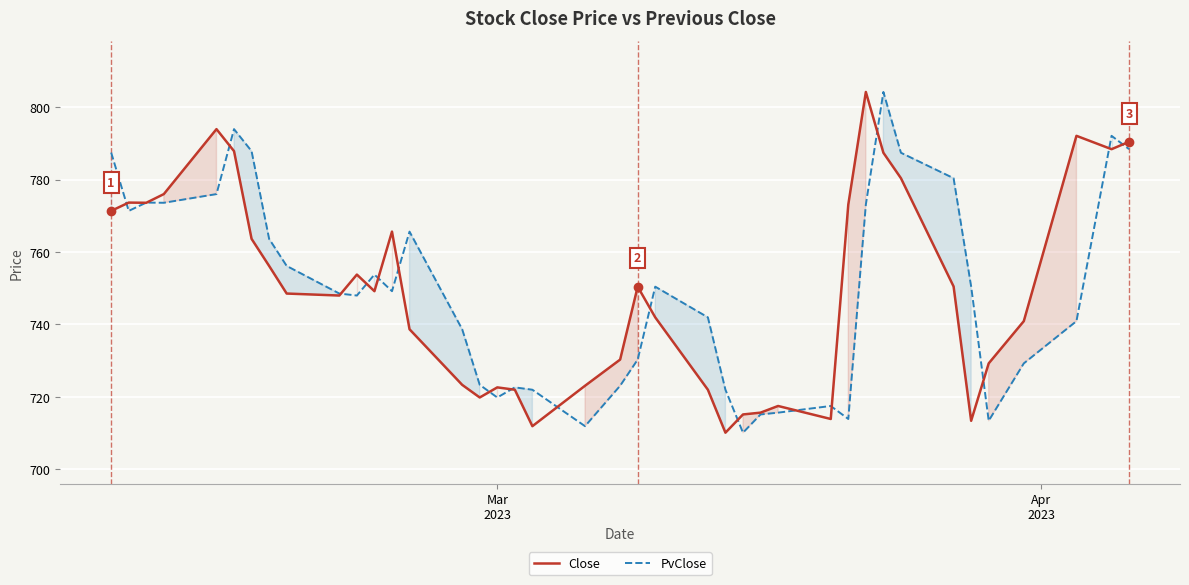

Count the number of categories in the chart.

40